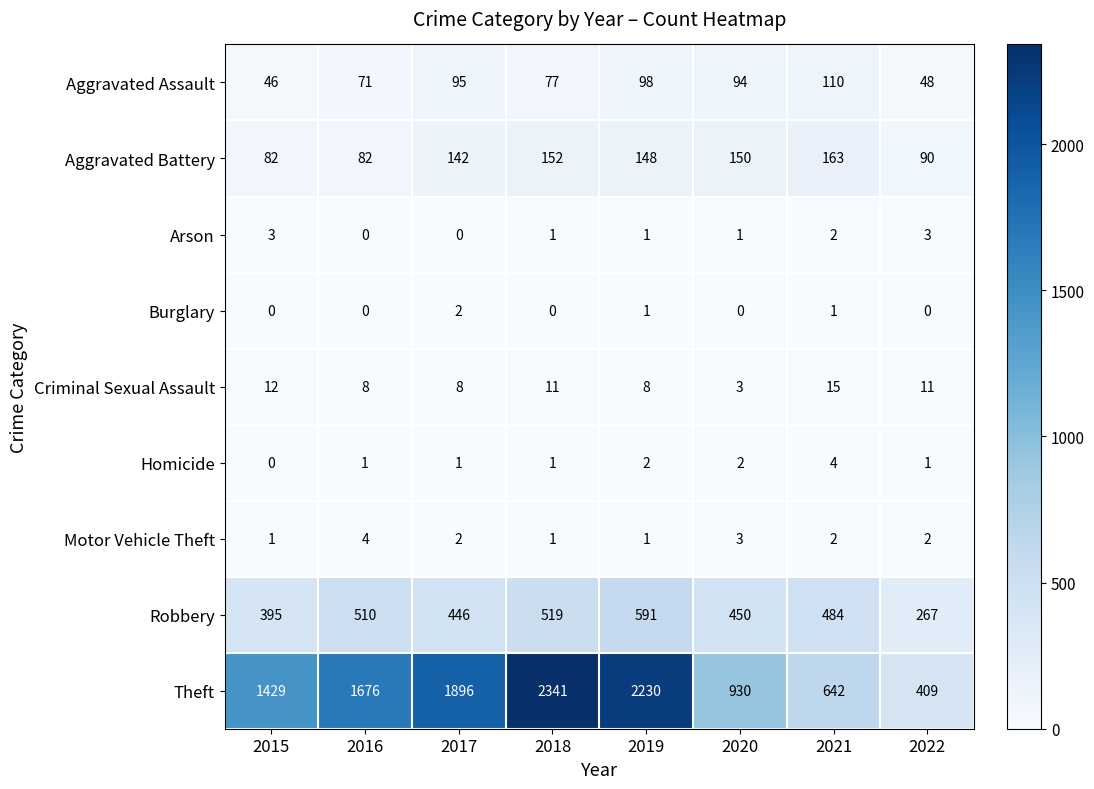

Which series has the largest total across all categories?

Theft